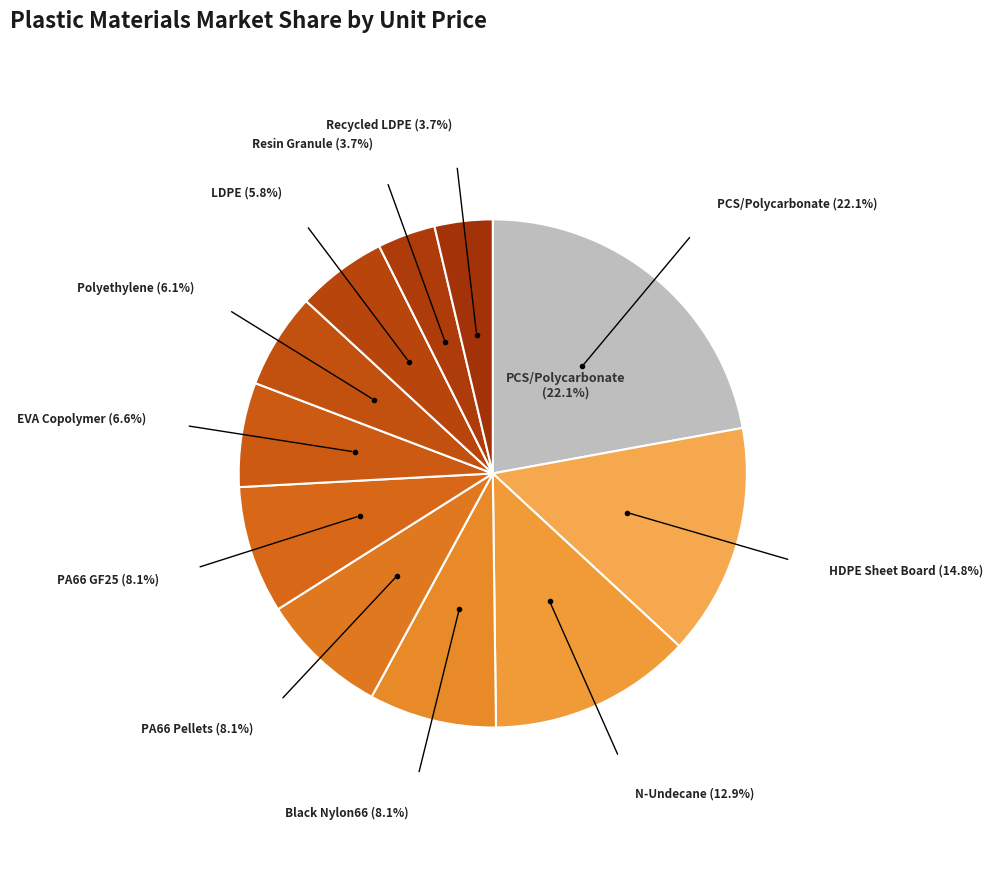

How many segments does this pie chart have?

11